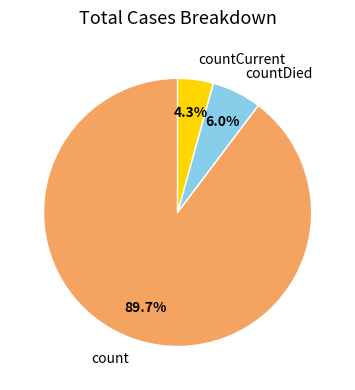

Is countCurrent the majority of the pie?

No